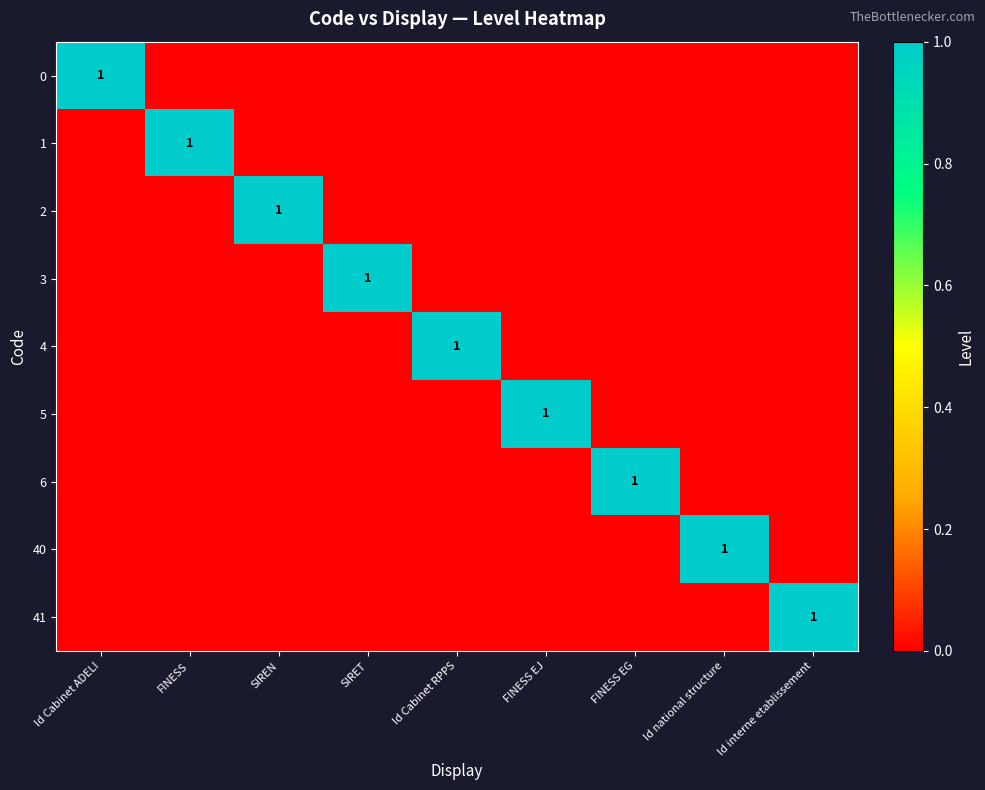

The 4 series shows 1 at Id Cabinet RPPS. True or false?

True